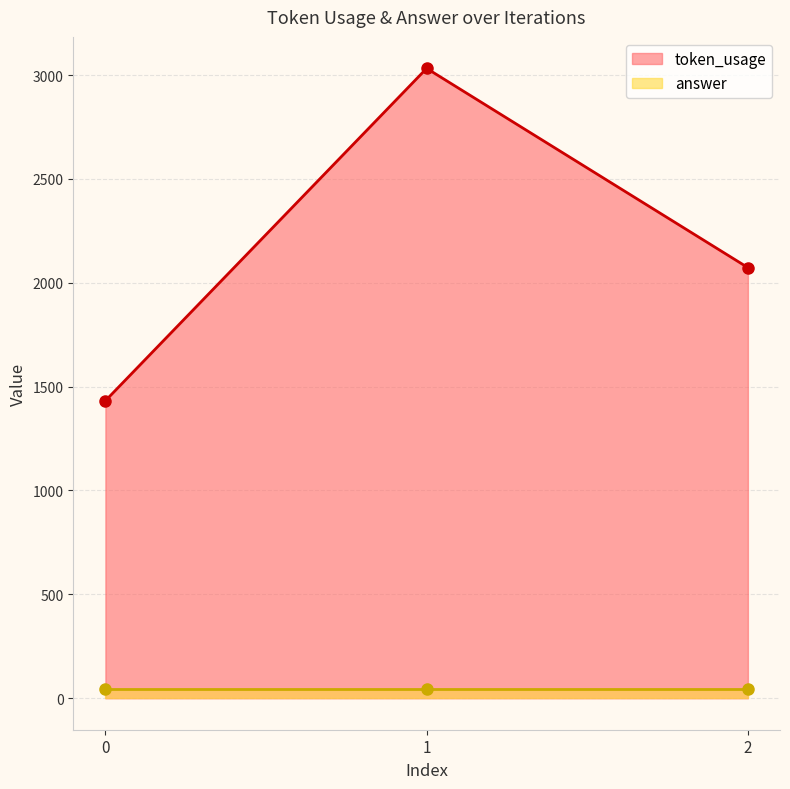

What is the difference between the maximum and minimum values?

1600